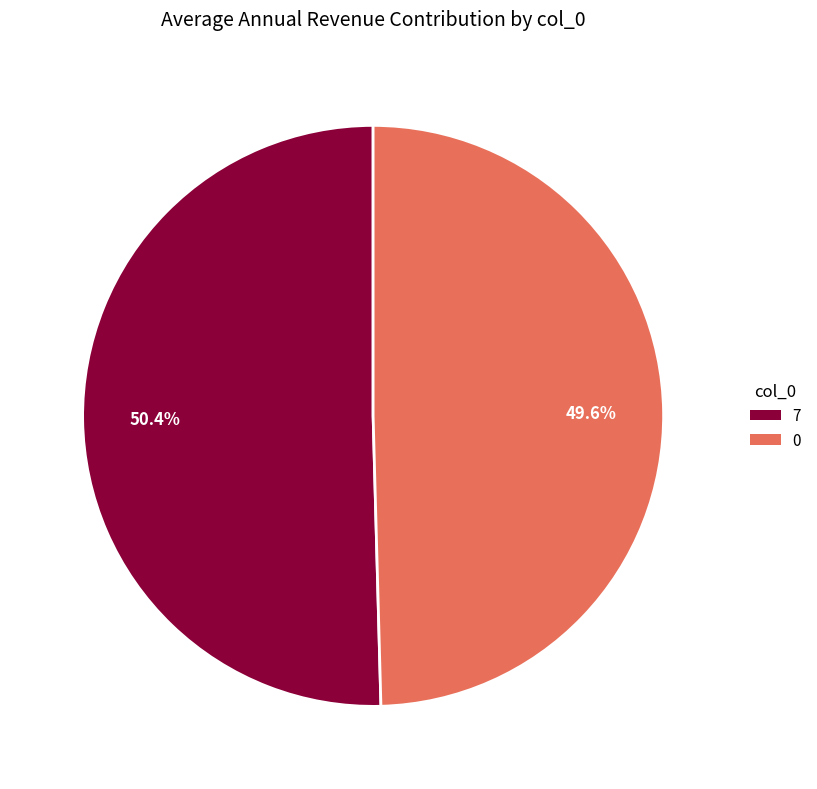

What is the ratio of the value at 7 to the value at 0?

1.0